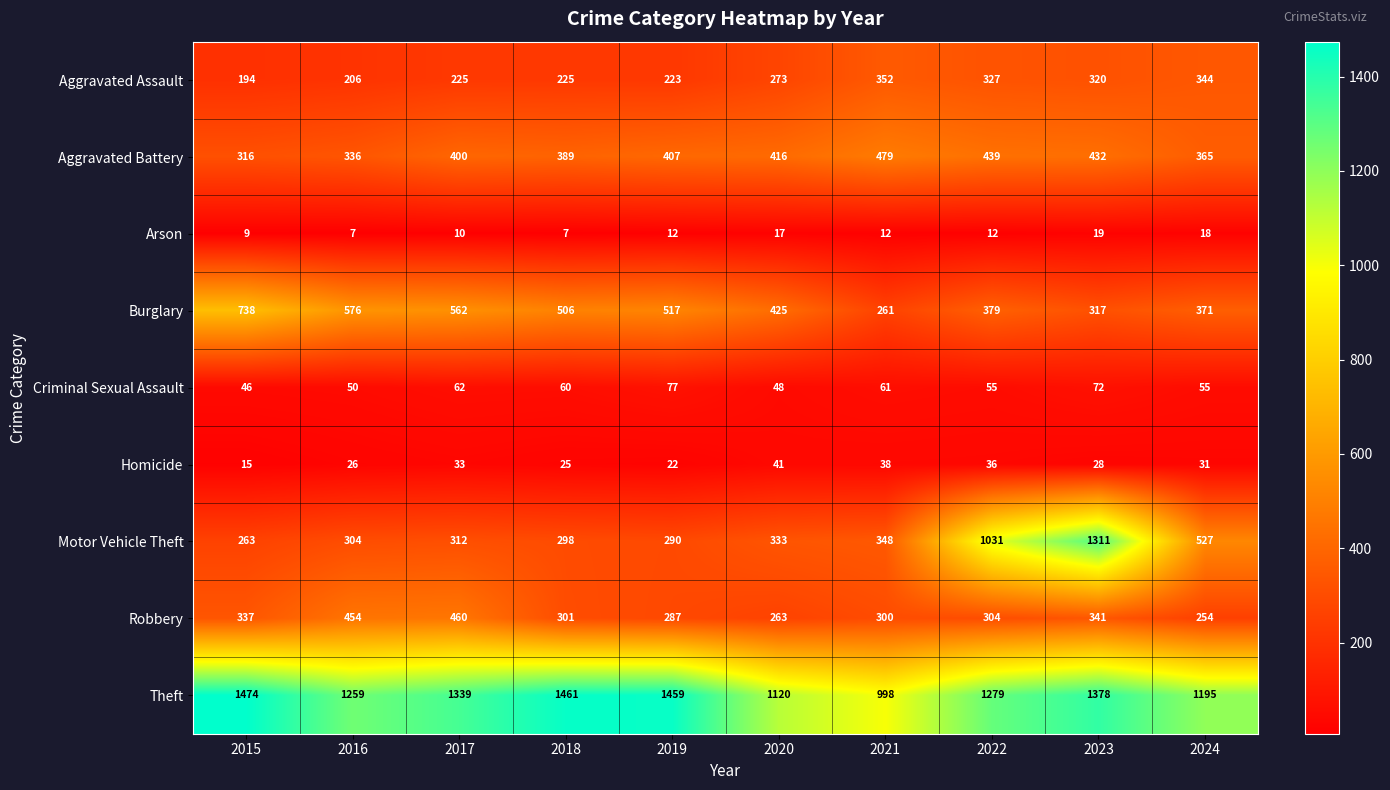

How many data points in Aggravated Assault are less than 273?

5